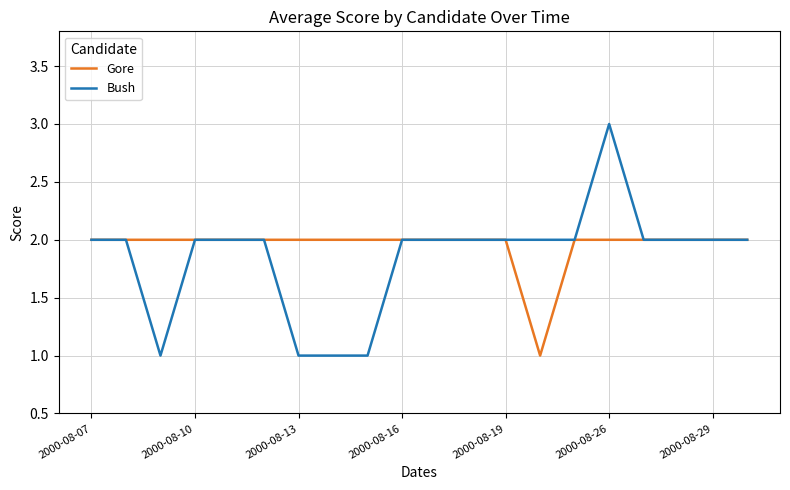

What is the greatest value displayed?

3